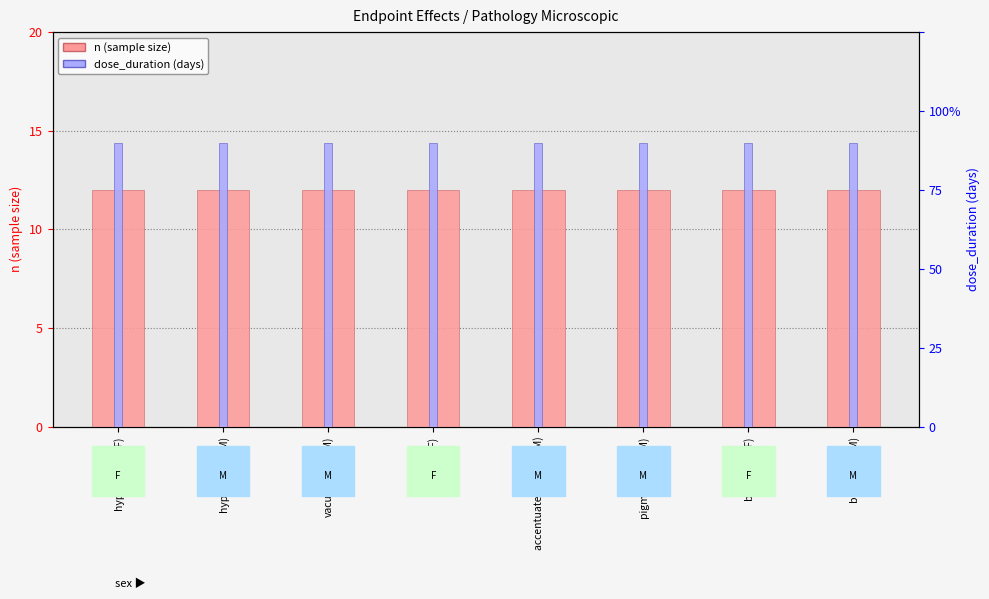

Rank the series by their maximum value, from lowest to highest.

n (sample size), dose_duration (days)